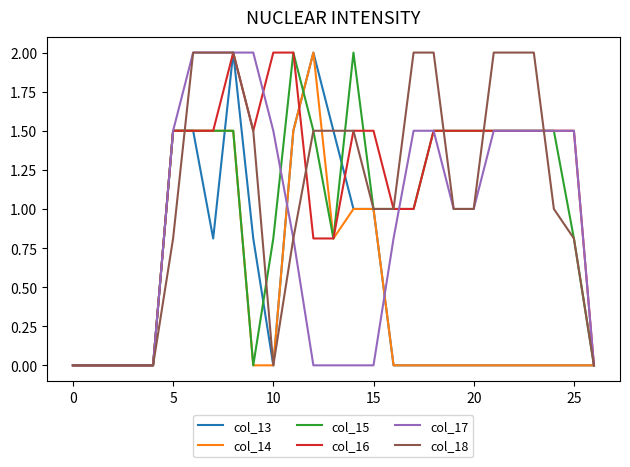

What is the maximum value shown in the chart?

2.0